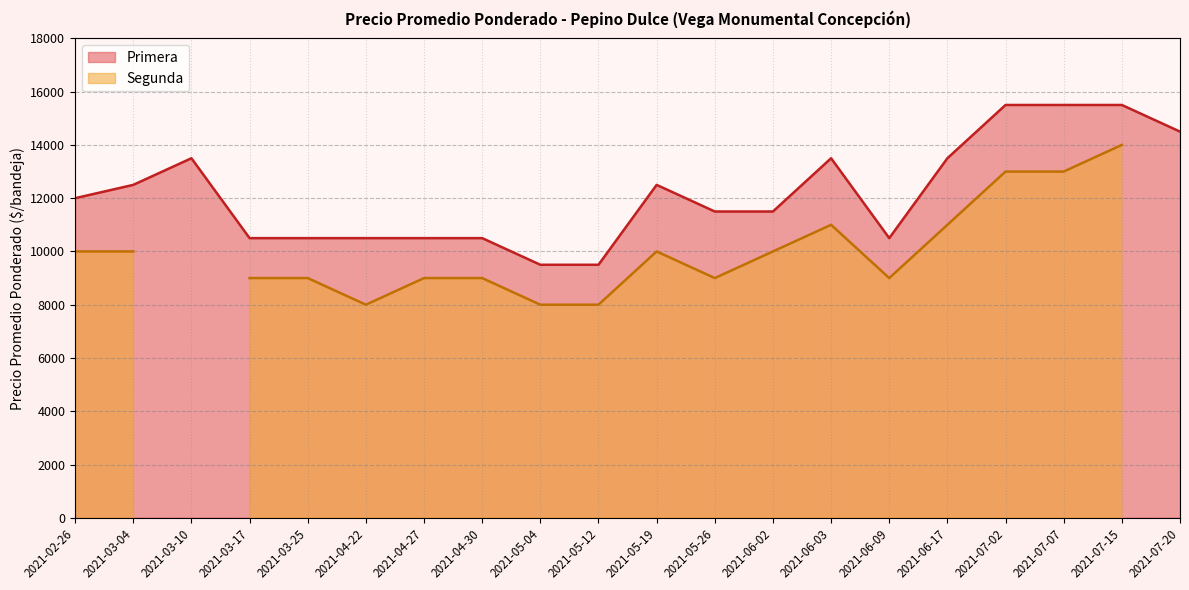

Which series has the largest range (max minus min)?

Segunda